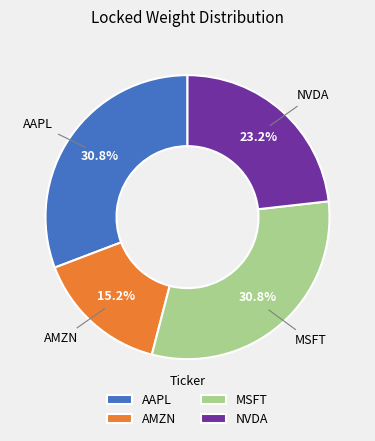

Does NVDA represent more than half of the total?

No